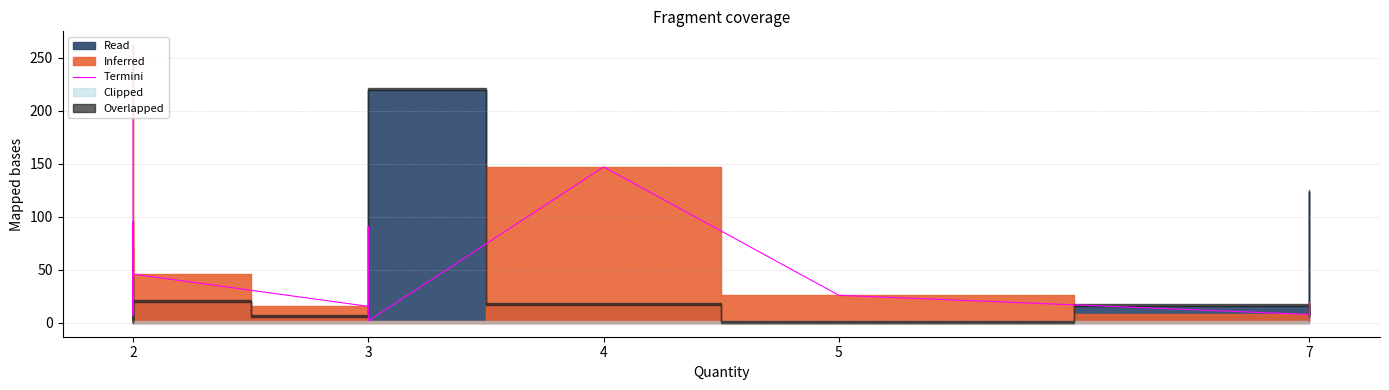

Approximately how many times larger is the value at 2 compared to 2?

0.2